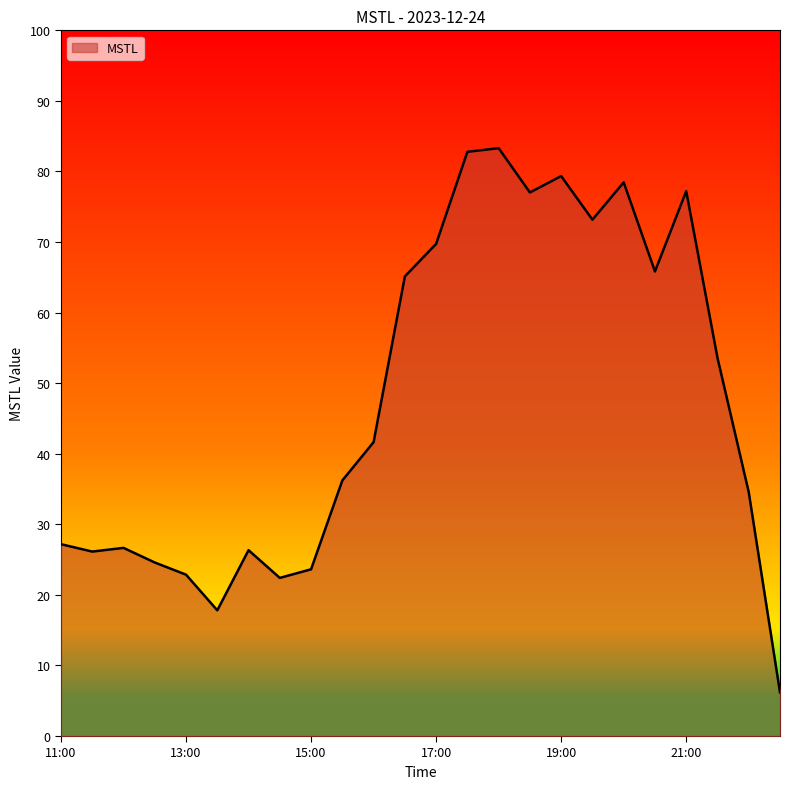

What is the greatest value displayed?

83.3